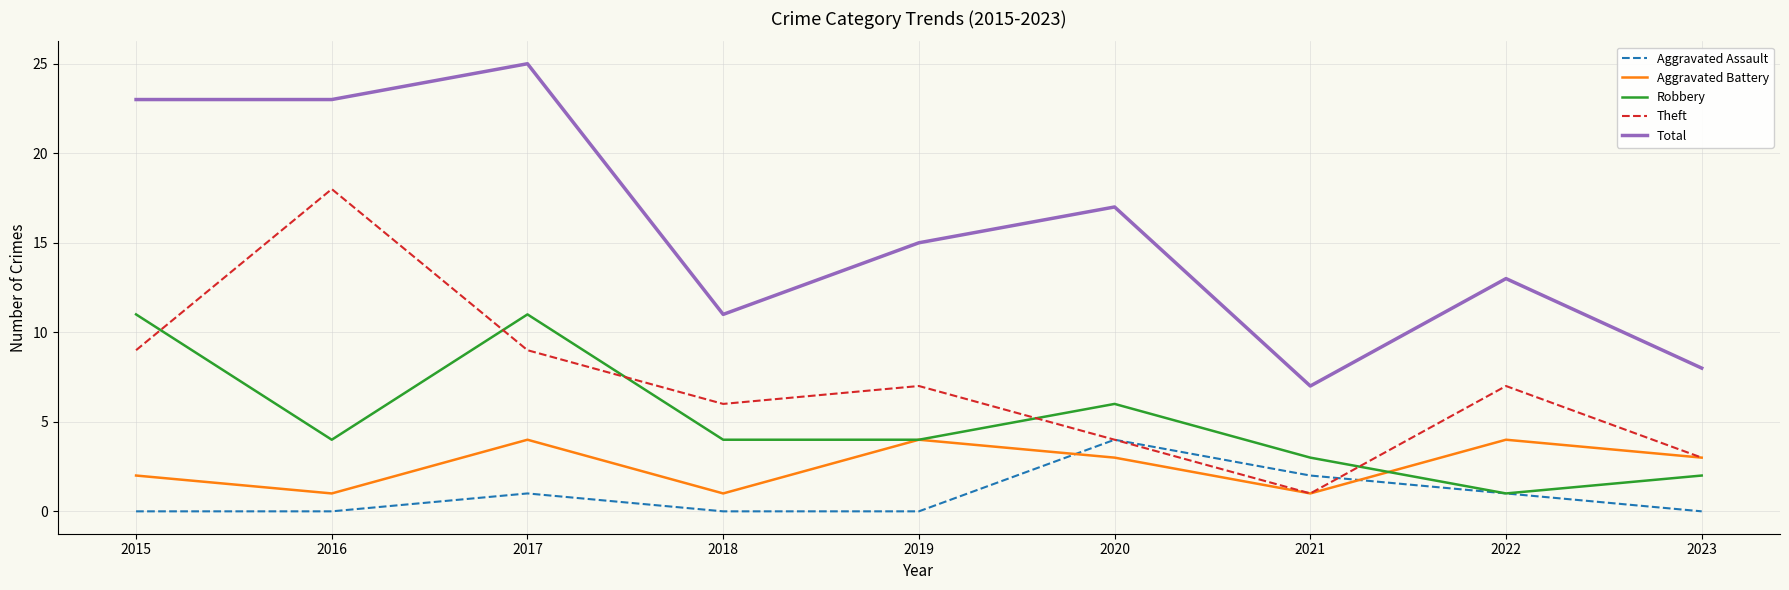

The Total series shows 7 at 2021. True or false?

True